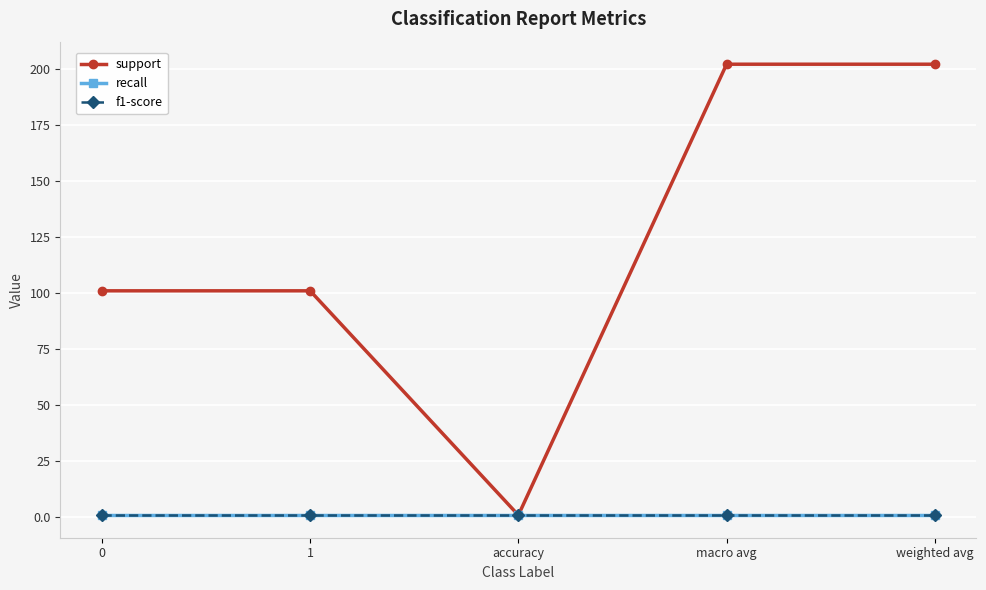

Reading right to left, transcribe all the data shown in this chart.

support: weighted avg=202	macro avg=202	accuracy=1	1=101	0=101
recall: weighted avg=1	macro avg=1	accuracy=1	1=1	0=1
f1-score: weighted avg=1	macro avg=1	accuracy=1	1=1	0=1